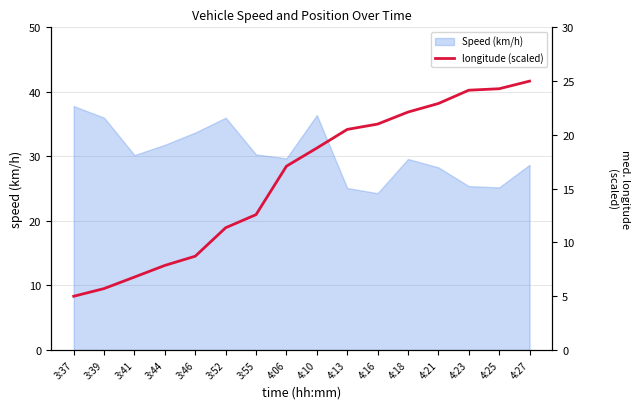

Which label corresponds to the largest value in the chart?

4:27